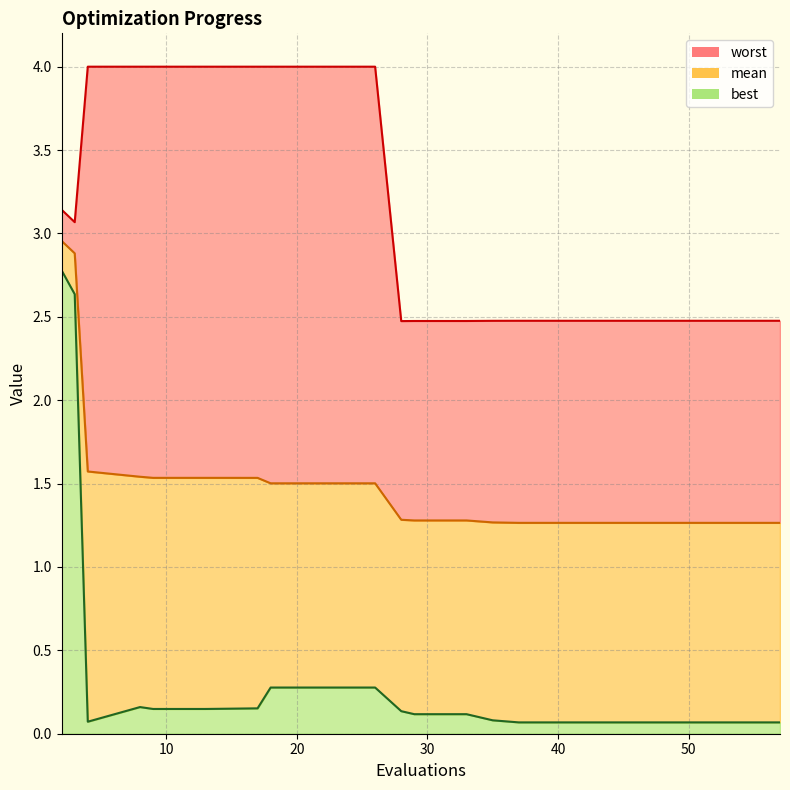

True or false: best and worst intersect in this chart.

False